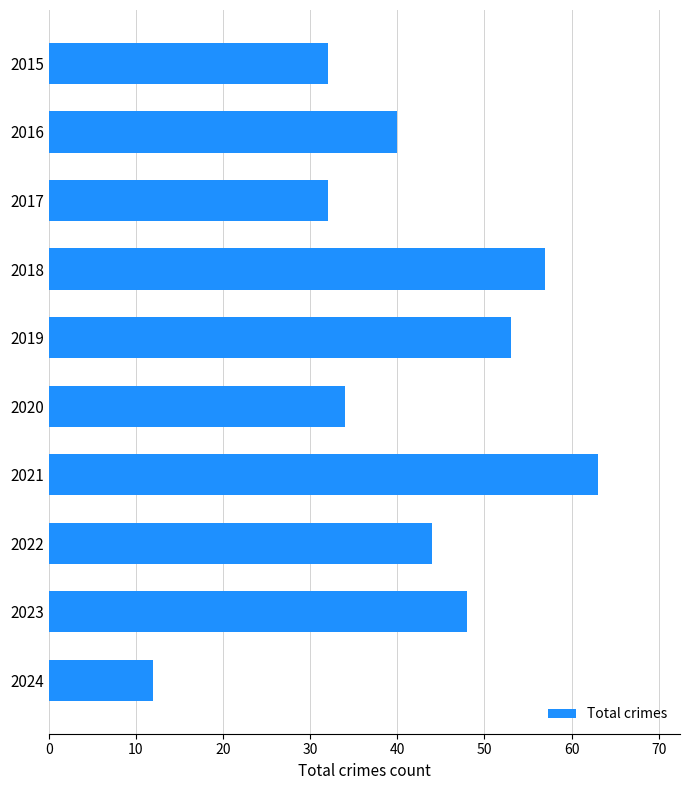

What is the value of the 6th bar from the top?

34